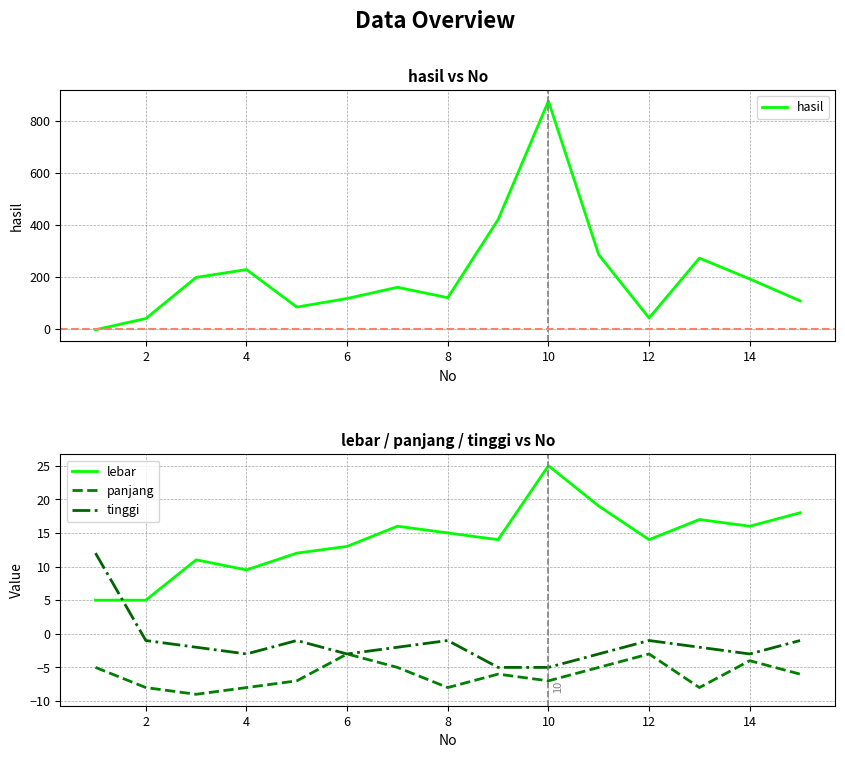

True or false: tinggi and lebar cross at least once.

True